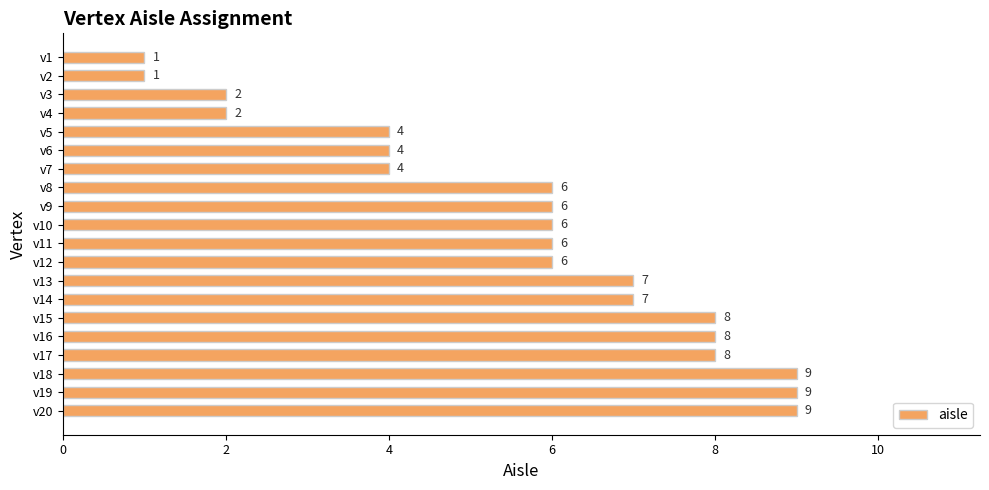

What is the value of the 1st bar from the top?

1